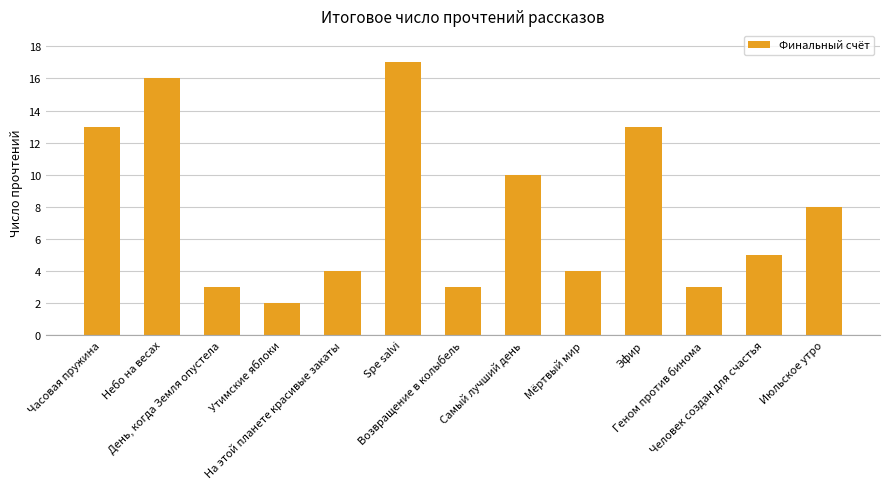

Between Самый лучший день and Утимские яблоки, which is larger?

Самый лучший день